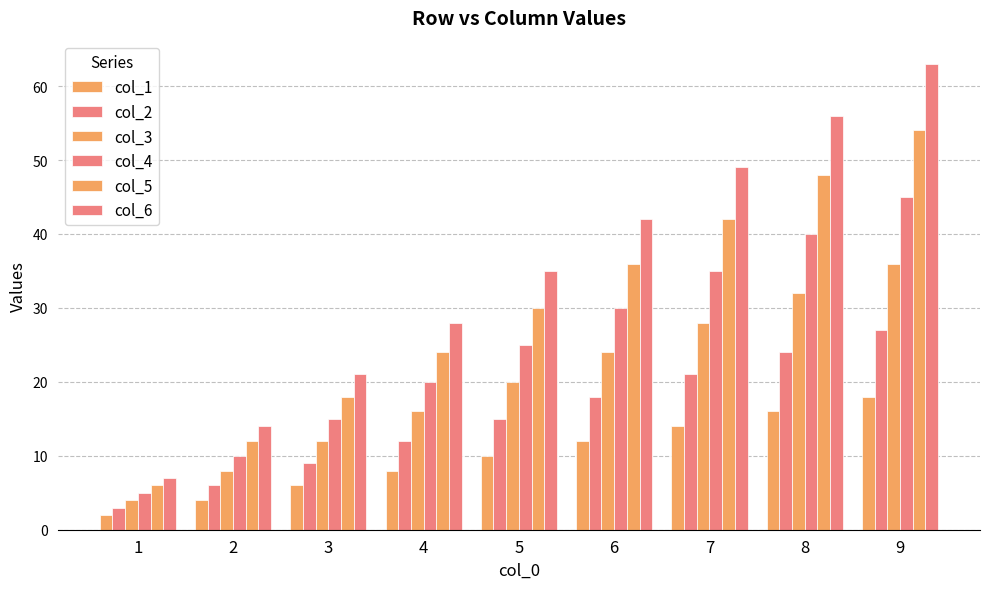

How many distinct data groups are displayed?

6